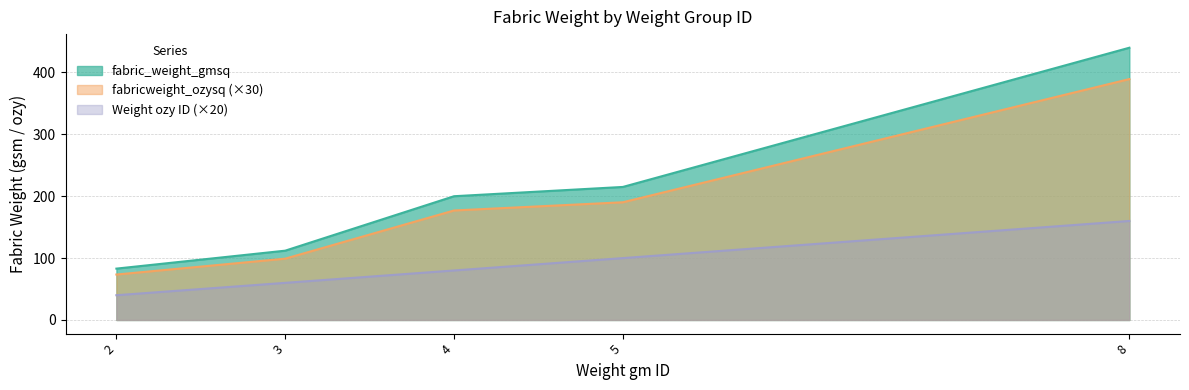

True or false: fabricweight_gmsq has a value of 60.0 at 3.

True